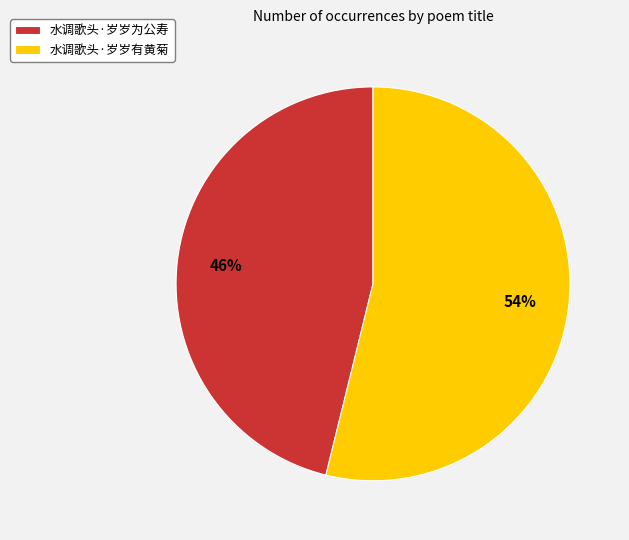

Rank the categories by value from lowest to highest.

水调歌头·岁岁为公寿, 水调歌头·岁岁有黄菊